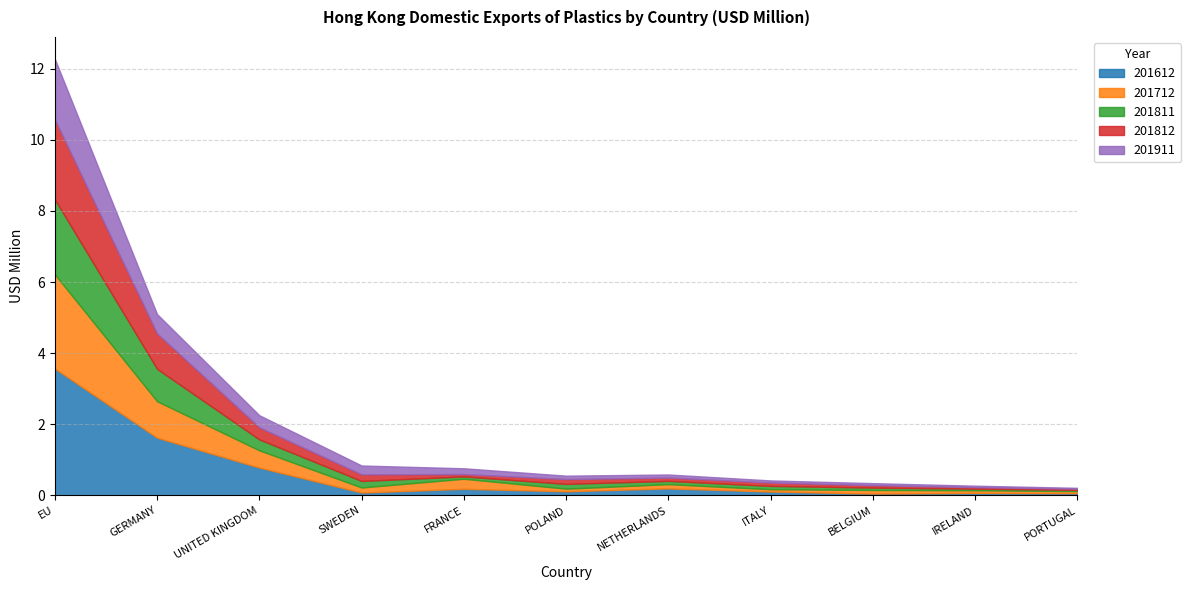

The value of 201811 at GERMANY is 0.4. True or false?

False